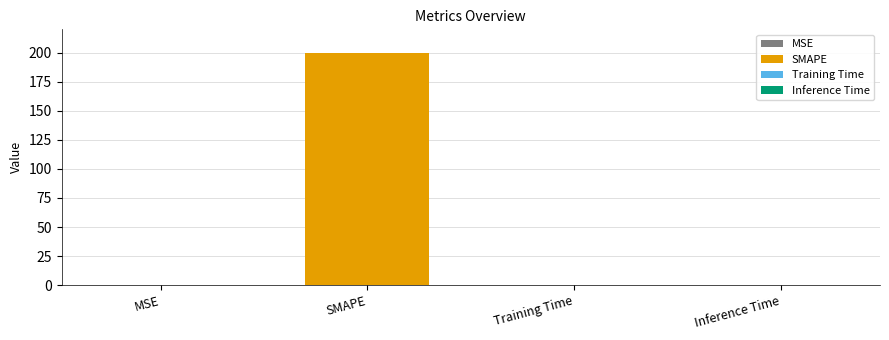

How many bars are there in total?

4